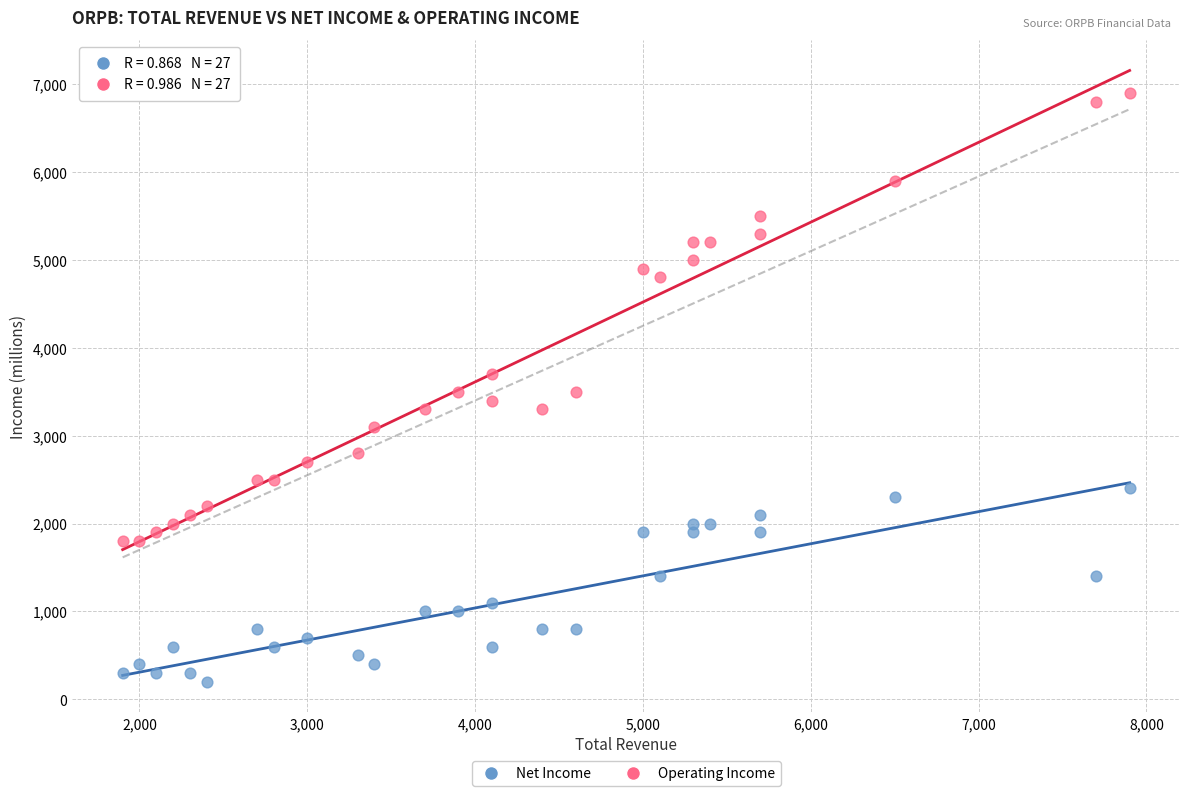

Across all data points, what is the range of X values (max minus min)?

6000